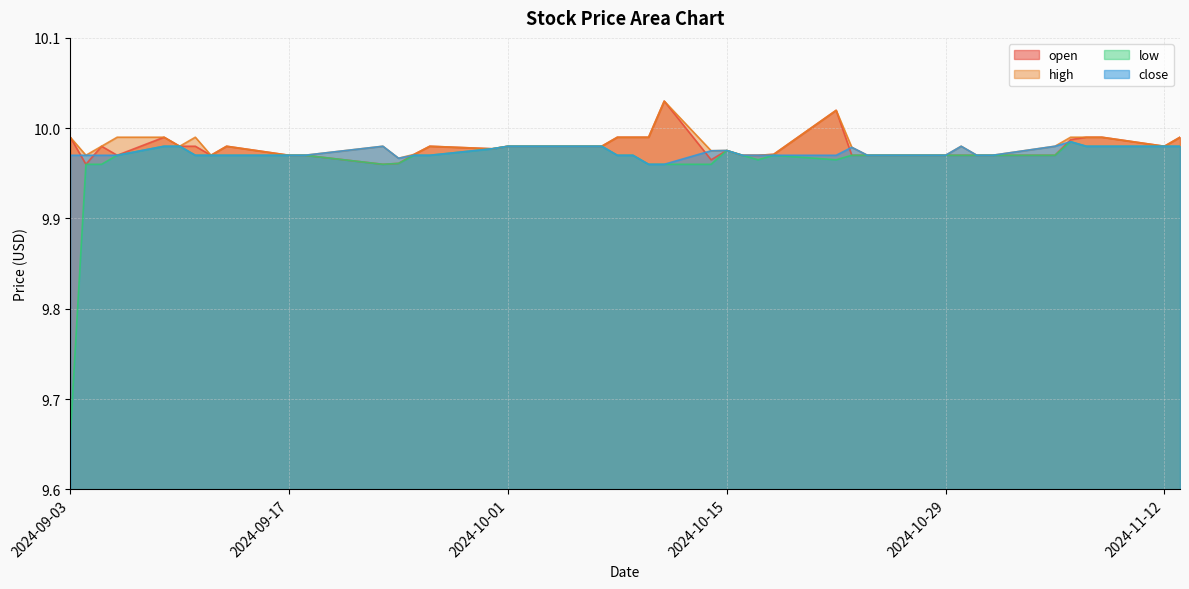

At 2024-11-06, list the series in order from smallest to largest.

low, close, open, high